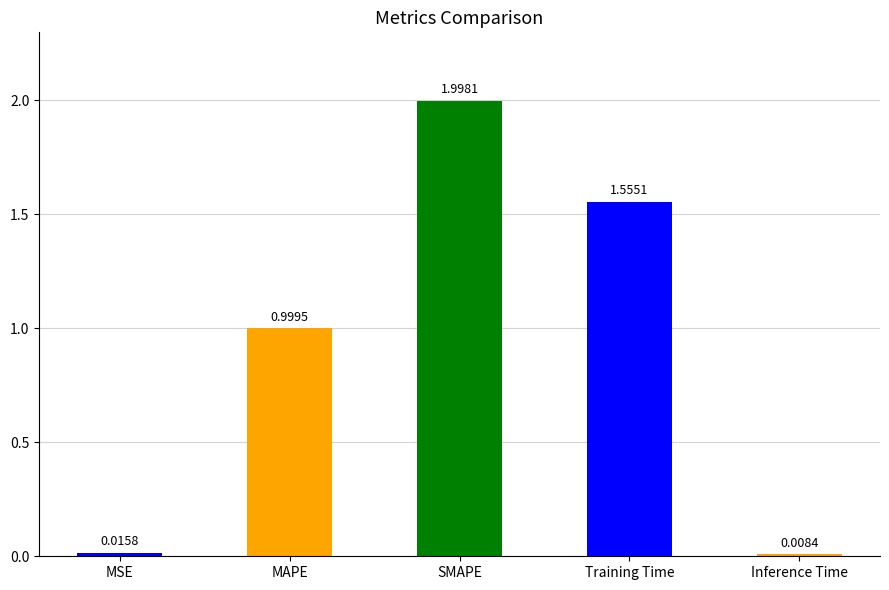

Rank the categories by value from lowest to highest.

Inference Time, MSE, MAPE, Training Time, SMAPE